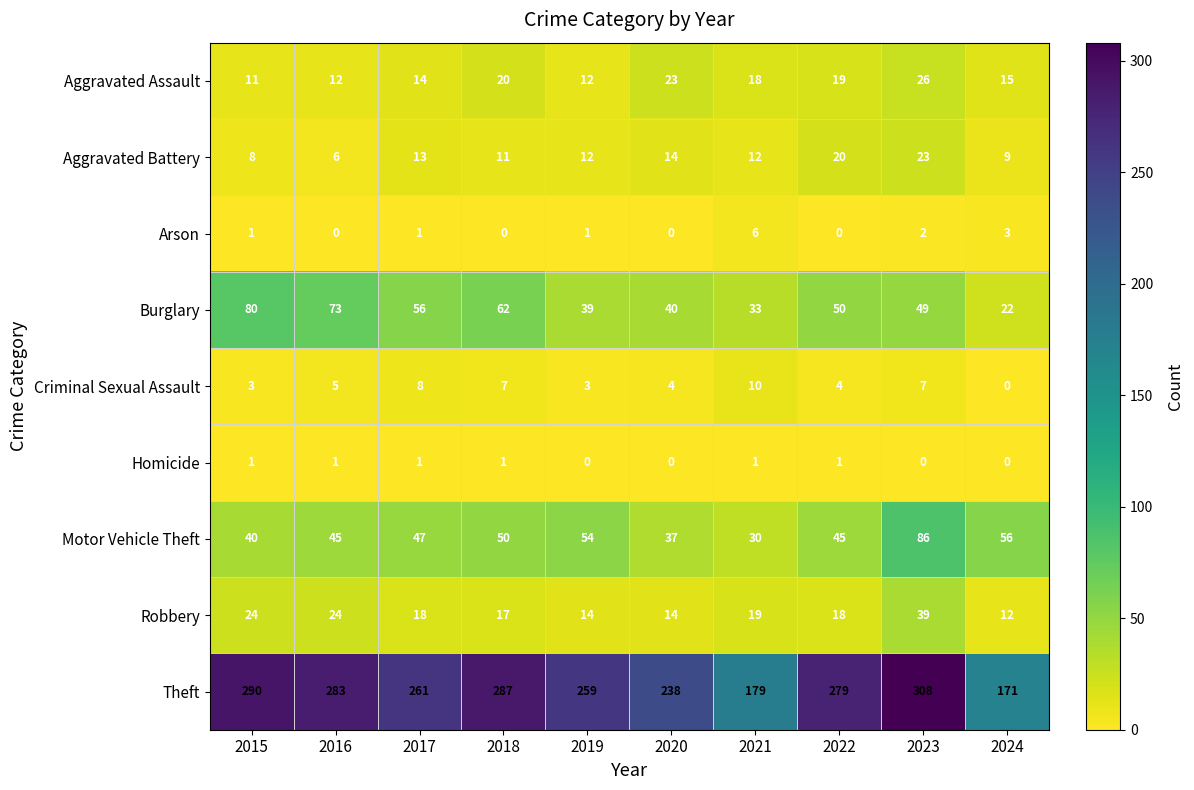

What is the difference between the Arson values at 2021 and 2023?

4